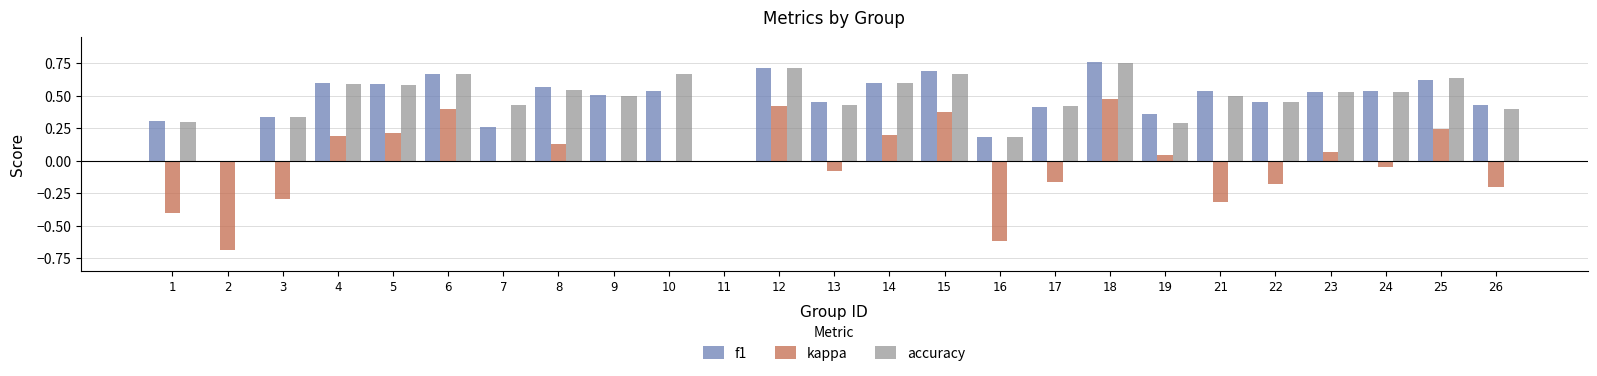

The value of accuracy at 8 is 0.9. True or false?

False